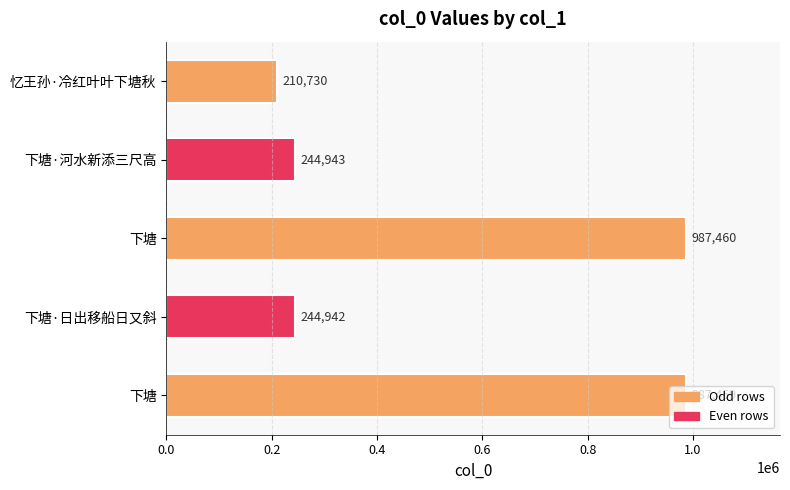

What is the sum of all values?

2675534